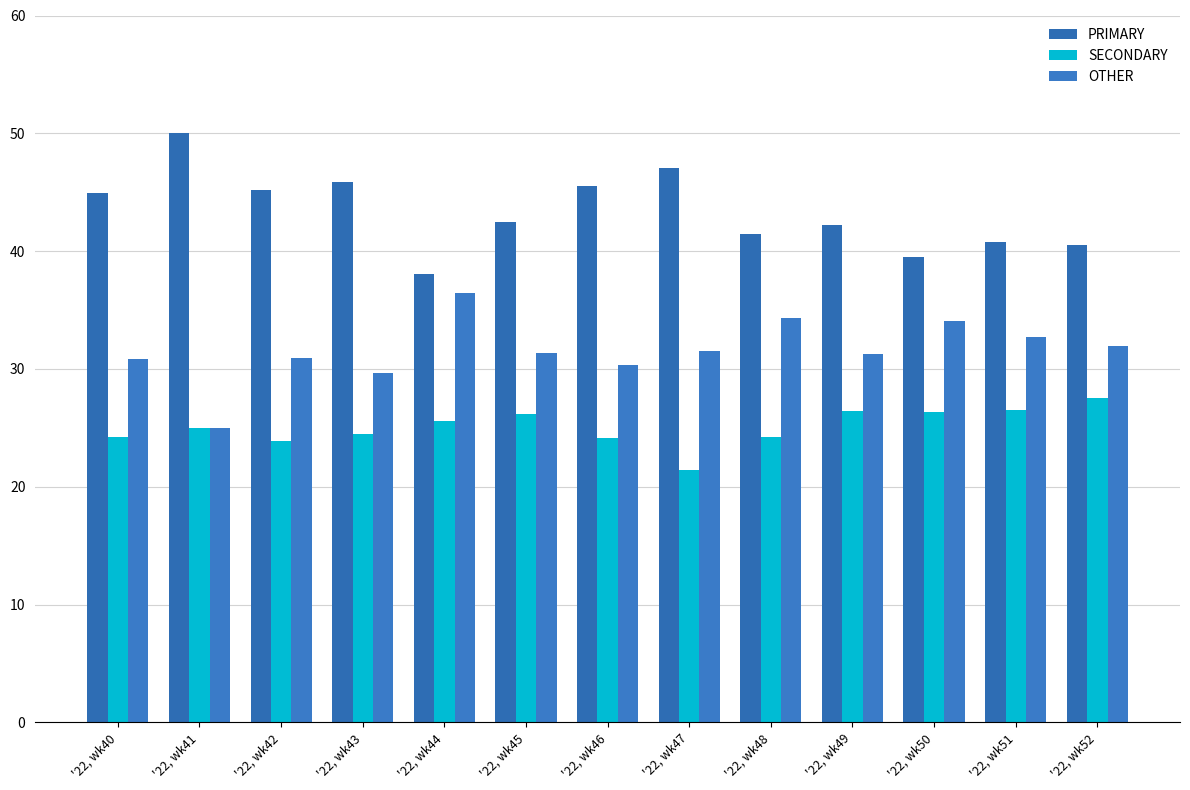

What is the value of the OTHER bar at the 8th from the left?

31.5